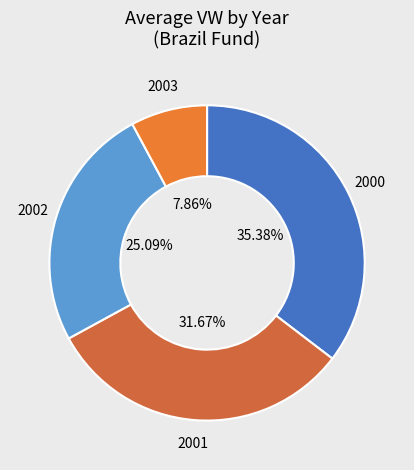

To the nearest percent, what is the difference between the largest and smallest slice percentages?

28%